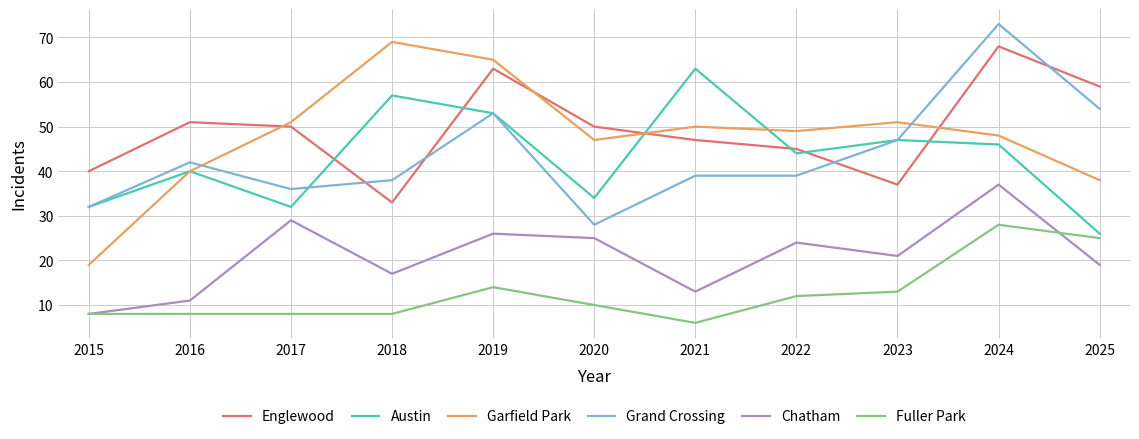

True or false: Fuller Park and Garfield Park intersect in this chart.

False